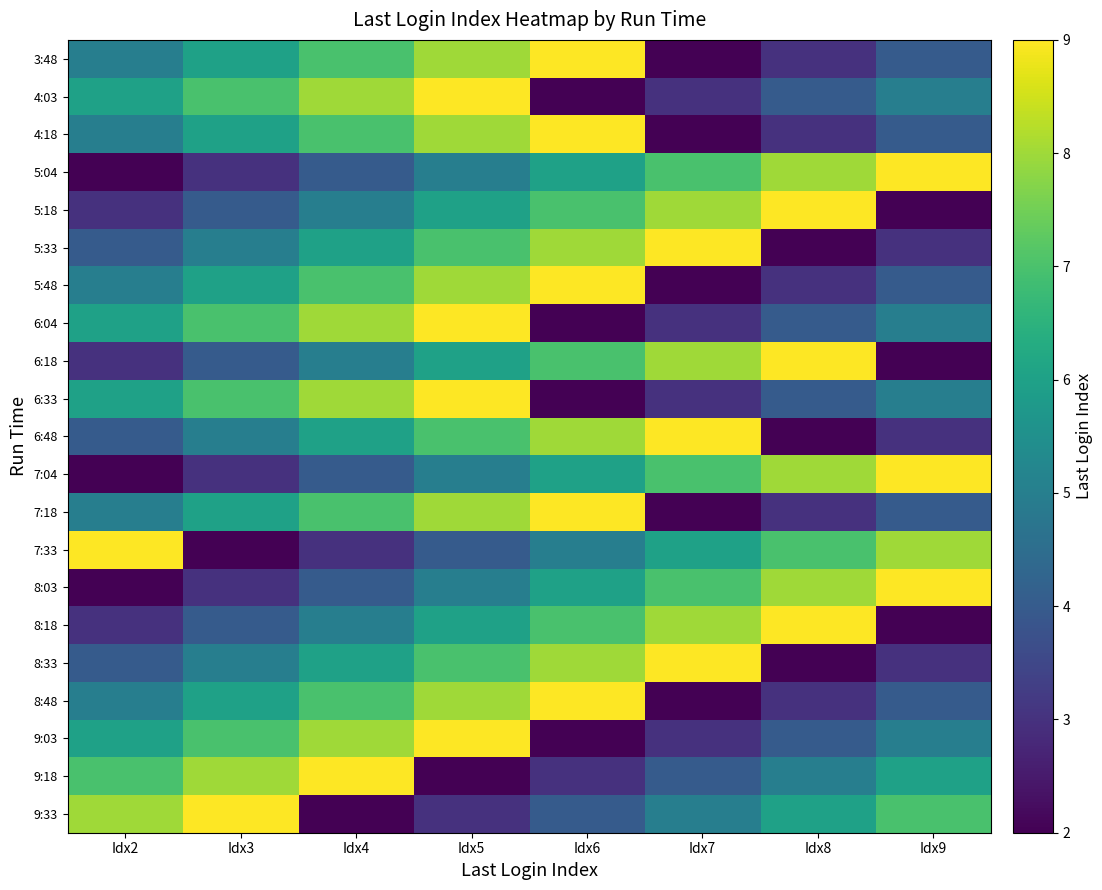

Reading left to right, what are all the values shown in this chart?

3:48: Idx2=5	Idx3=6	Idx4=7	Idx5=8	Idx6=9	Idx7=2	Idx8=3	Idx9=4
4:03: Idx2=6	Idx3=7	Idx4=8	Idx5=9	Idx6=2	Idx7=3	Idx8=4	Idx9=5
4:18: Idx2=5	Idx3=6	Idx4=7	Idx5=8	Idx6=9	Idx7=2	Idx8=3	Idx9=4
5:04: Idx2=2	Idx3=3	Idx4=4	Idx5=5	Idx6=6	Idx7=7	Idx8=8	Idx9=9
5:18: Idx2=3	Idx3=4	Idx4=5	Idx5=6	Idx6=7	Idx7=8	Idx8=9	Idx9=2
5:33: Idx2=4	Idx3=5	Idx4=6	Idx5=7	Idx6=8	Idx7=9	Idx8=2	Idx9=3
5:48: Idx2=5	Idx3=6	Idx4=7	Idx5=8	Idx6=9	Idx7=2	Idx8=3	Idx9=4
6:04: Idx2=6	Idx3=7	Idx4=8	Idx5=9	Idx6=2	Idx7=3	Idx8=4	Idx9=5
6:18: Idx2=3	Idx3=4	Idx4=5	Idx5=6	Idx6=7	Idx7=8	Idx8=9	Idx9=2
6:33: Idx2=6	Idx3=7	Idx4=8	Idx5=9	Idx6=2	Idx7=3	Idx8=4	Idx9=5
6:48: Idx2=4	Idx3=5	Idx4=6	Idx5=7	Idx6=8	Idx7=9	Idx8=2	Idx9=3
7:04: Idx2=2	Idx3=3	Idx4=4	Idx5=5	Idx6=6	Idx7=7	Idx8=8	Idx9=9
7:18: Idx2=5	Idx3=6	Idx4=7	Idx5=8	Idx6=9	Idx7=2	Idx8=3	Idx9=4
7:33: Idx2=9	Idx3=2	Idx4=3	Idx5=4	Idx6=5	Idx7=6	Idx8=7	Idx9=8
8:03: Idx2=2	Idx3=3	Idx4=4	Idx5=5	Idx6=6	Idx7=7	Idx8=8	Idx9=9
8:18: Idx2=3	Idx3=4	Idx4=5	Idx5=6	Idx6=7	Idx7=8	Idx8=9	Idx9=2
8:33: Idx2=4	Idx3=5	Idx4=6	Idx5=7	Idx6=8	Idx7=9	Idx8=2	Idx9=3
8:48: Idx2=5	Idx3=6	Idx4=7	Idx5=8	Idx6=9	Idx7=2	Idx8=3	Idx9=4
9:03: Idx2=6	Idx3=7	Idx4=8	Idx5=9	Idx6=2	Idx7=3	Idx8=4	Idx9=5
9:18: Idx2=7	Idx3=8	Idx4=9	Idx5=2	Idx6=3	Idx7=4	Idx8=5	Idx9=6
9:33: Idx2=8	Idx3=9	Idx4=2	Idx5=3	Idx6=4	Idx7=5	Idx8=6	Idx9=7